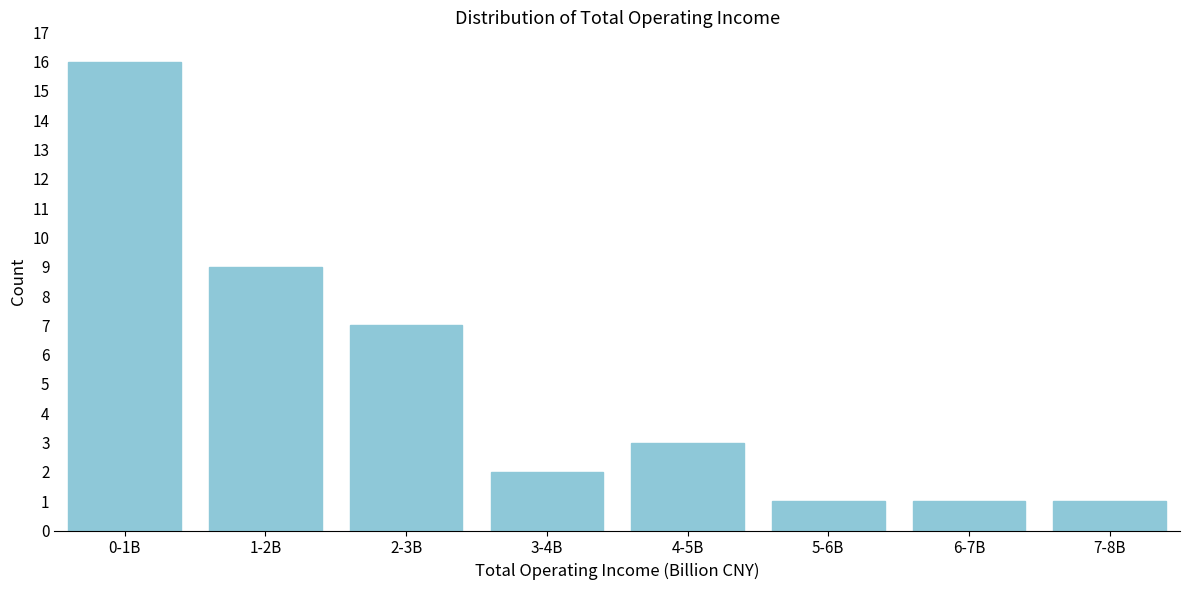

Reading left to right, extract all data points from this chart.

16	9	7	2	3	1	1	1